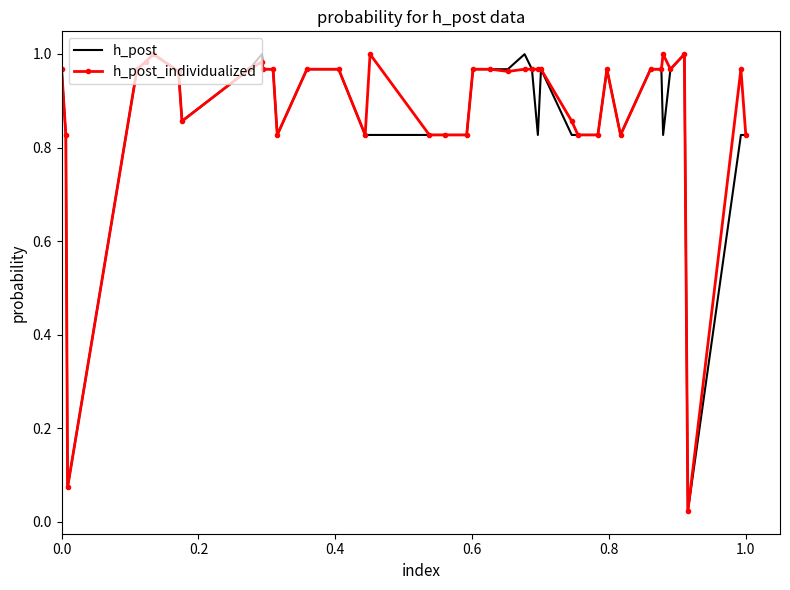

What is the value of the h_post point at the 26th from the left?

0.8